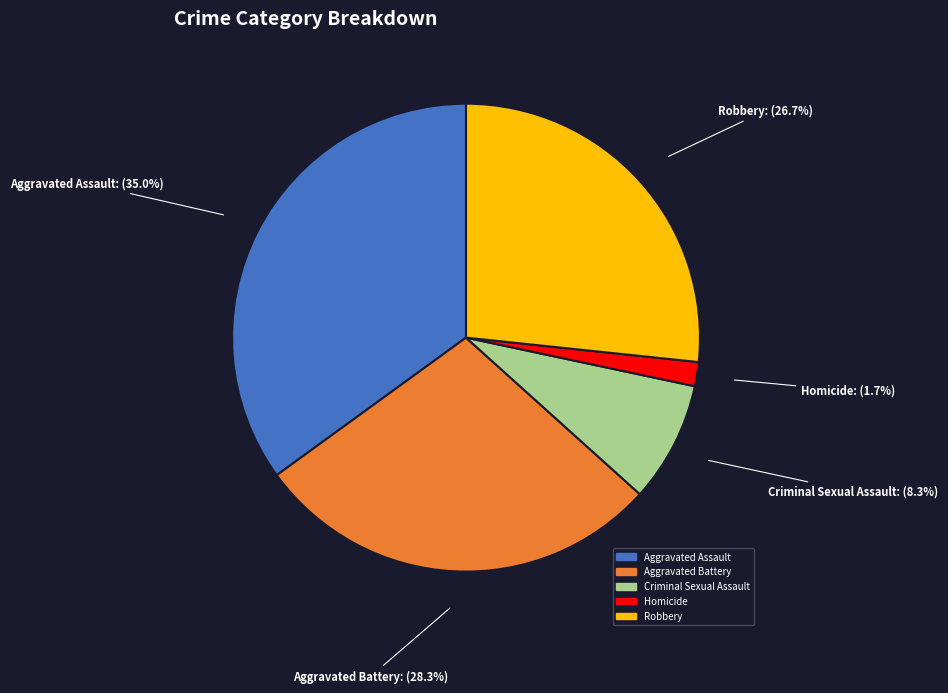

Is Robbery the majority of the pie?

No